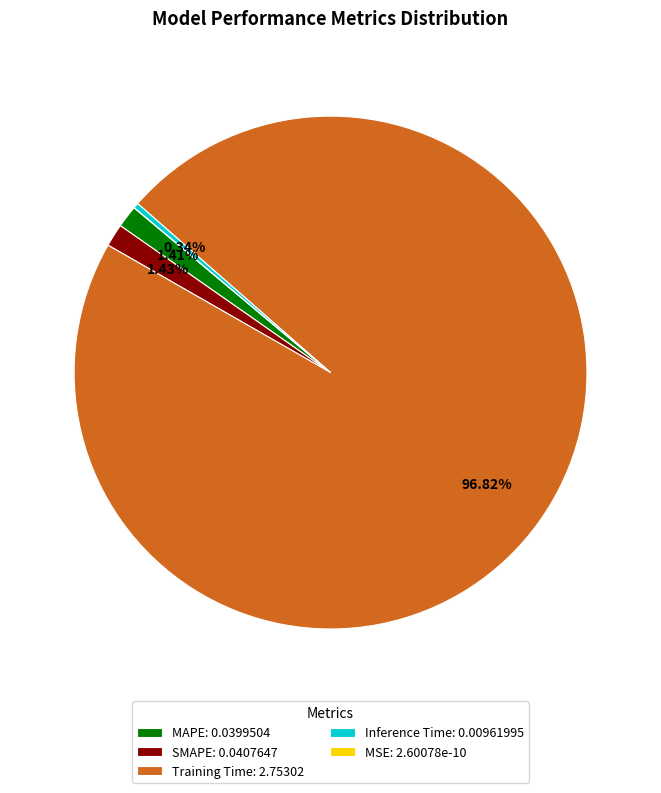

Which category has the biggest portion of the pie?

Training Time